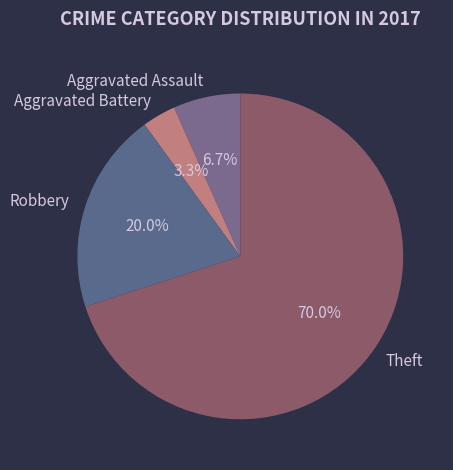

Which has a higher value, Aggravated Assault or Aggravated Battery?

Aggravated Assault